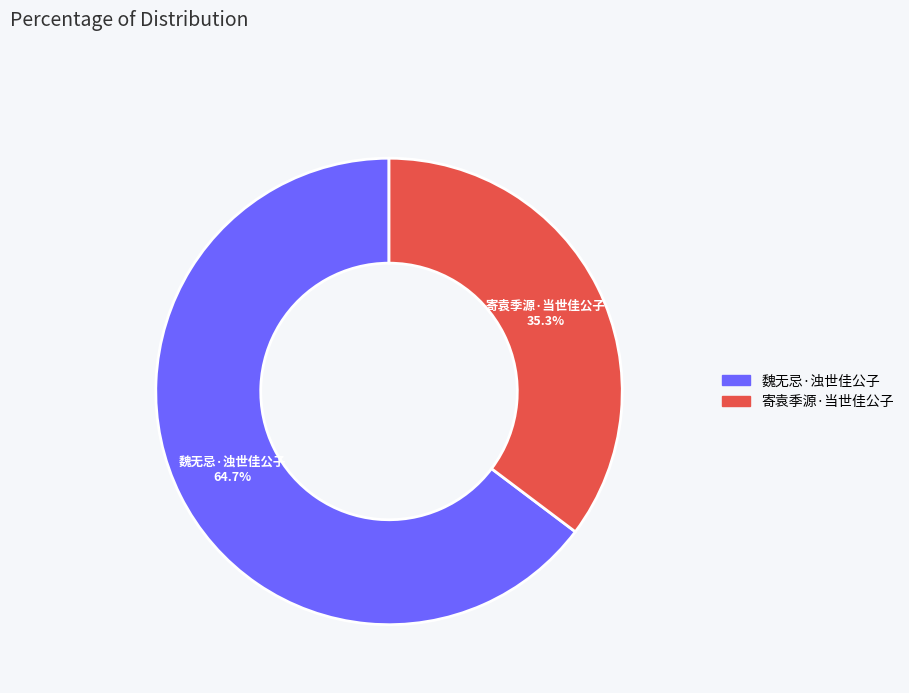

Is it true that 魏无忌·浊世佳公子 is 71% of the pie?

False